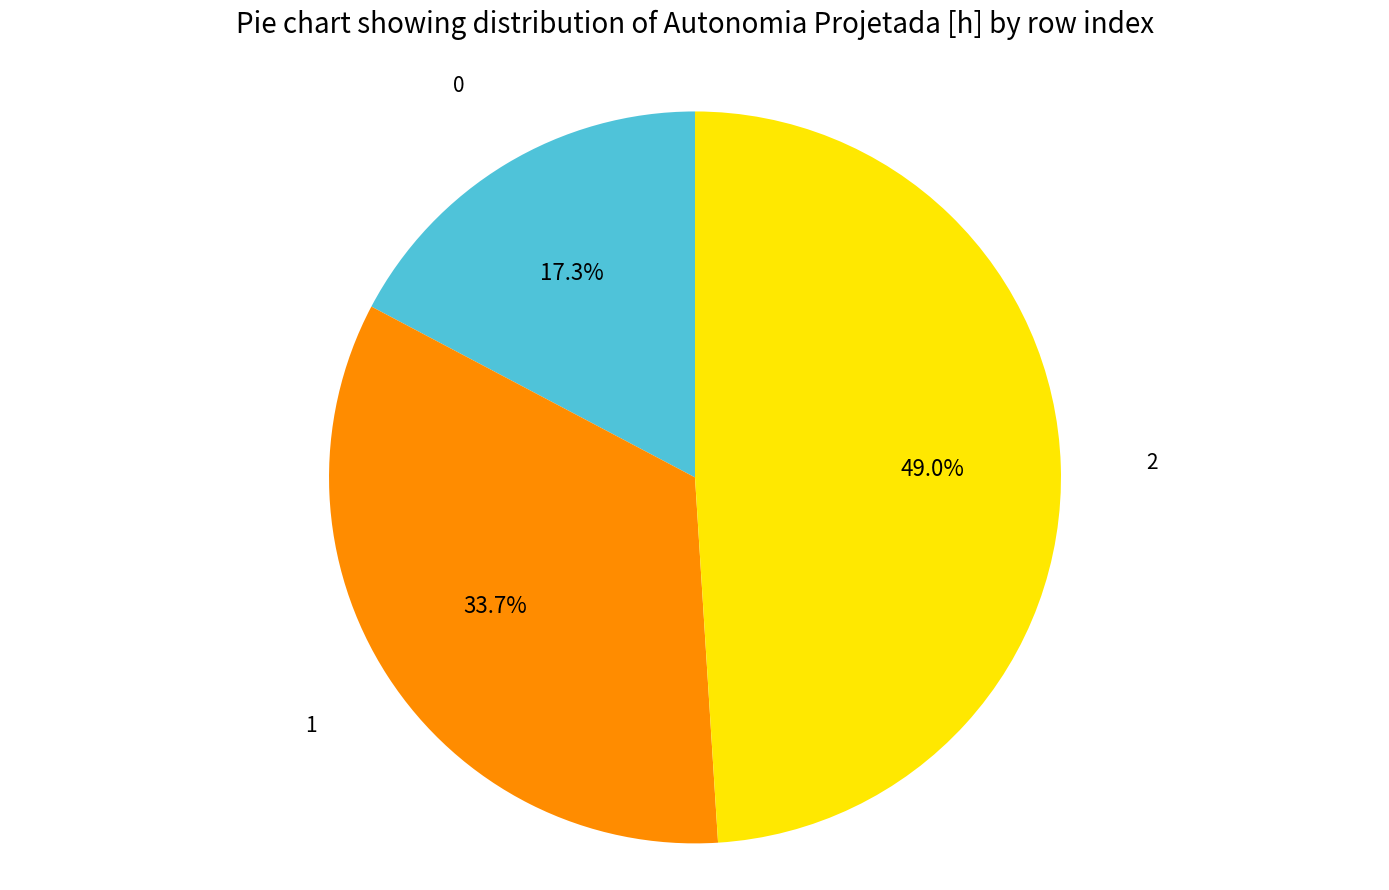

What is the largest slice in the pie chart?

2